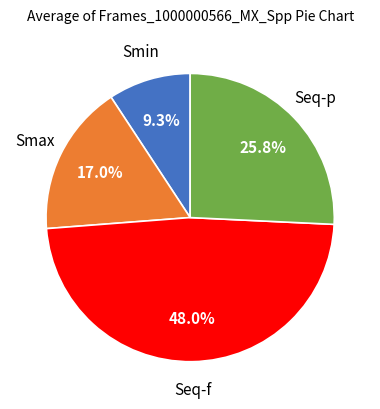

Is there any slice that represents more than half of the pie?

No